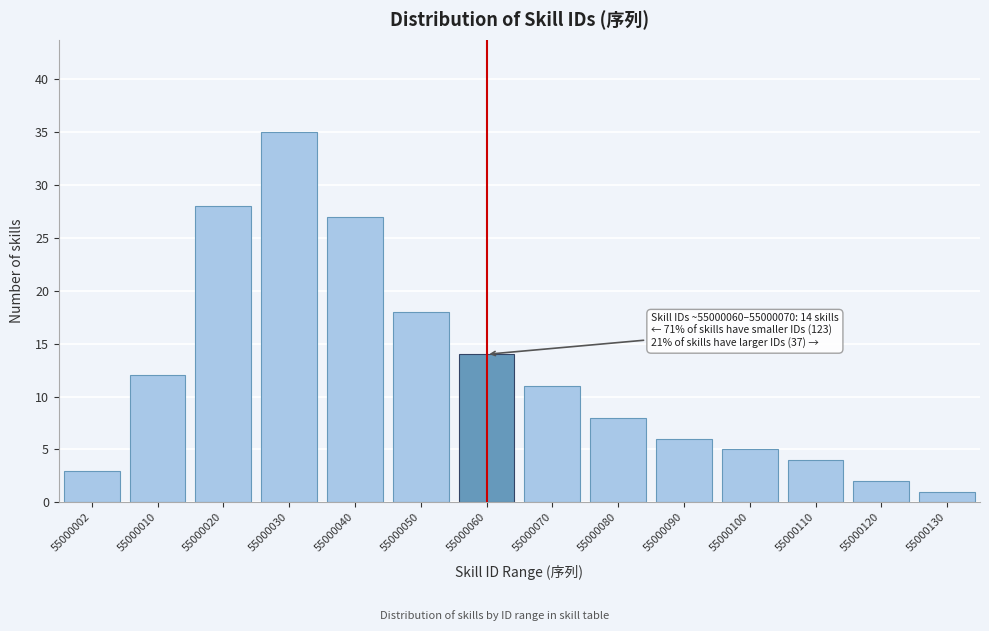

Reading right to left, list all the values displayed in this chart.

1	2	4	5	6	8	11	14	18	27	35	28	12	3